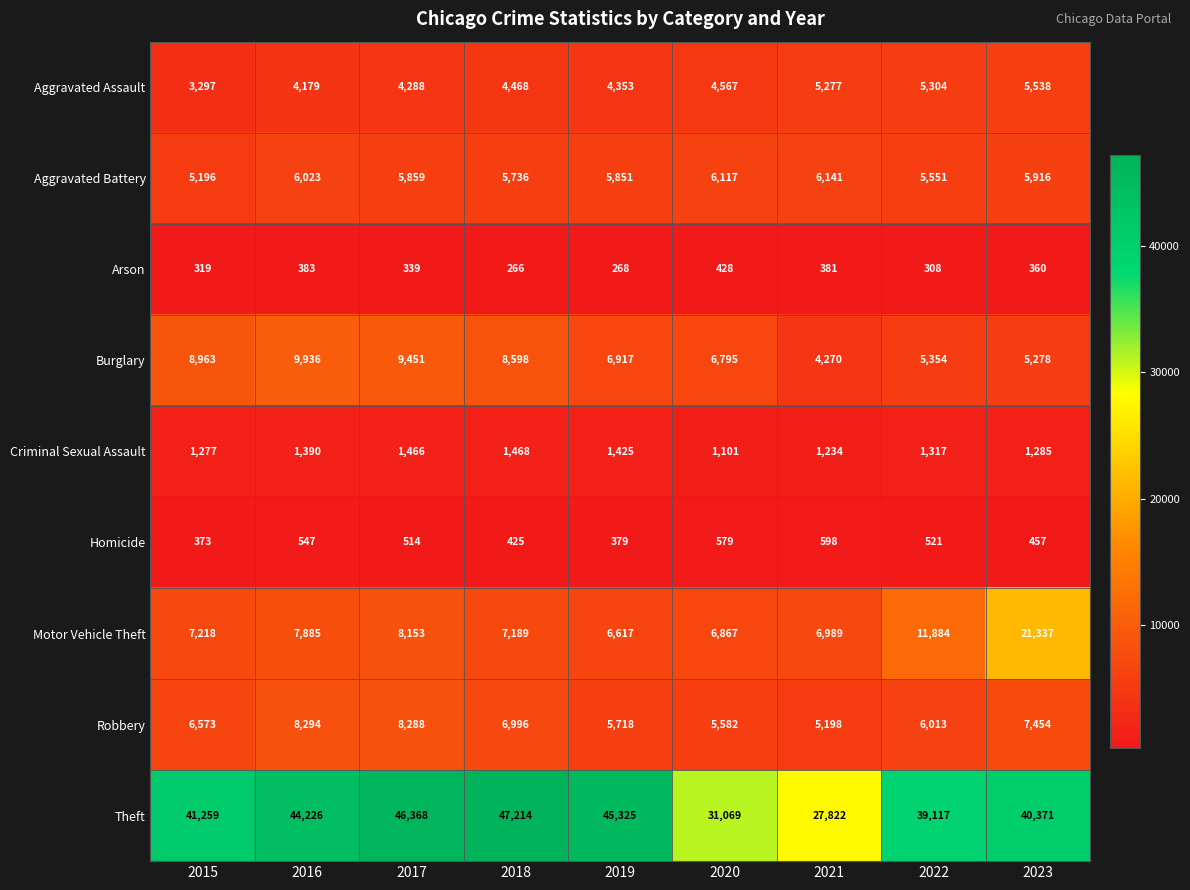

What is the difference between the highest and lowest values at 2017?

46029